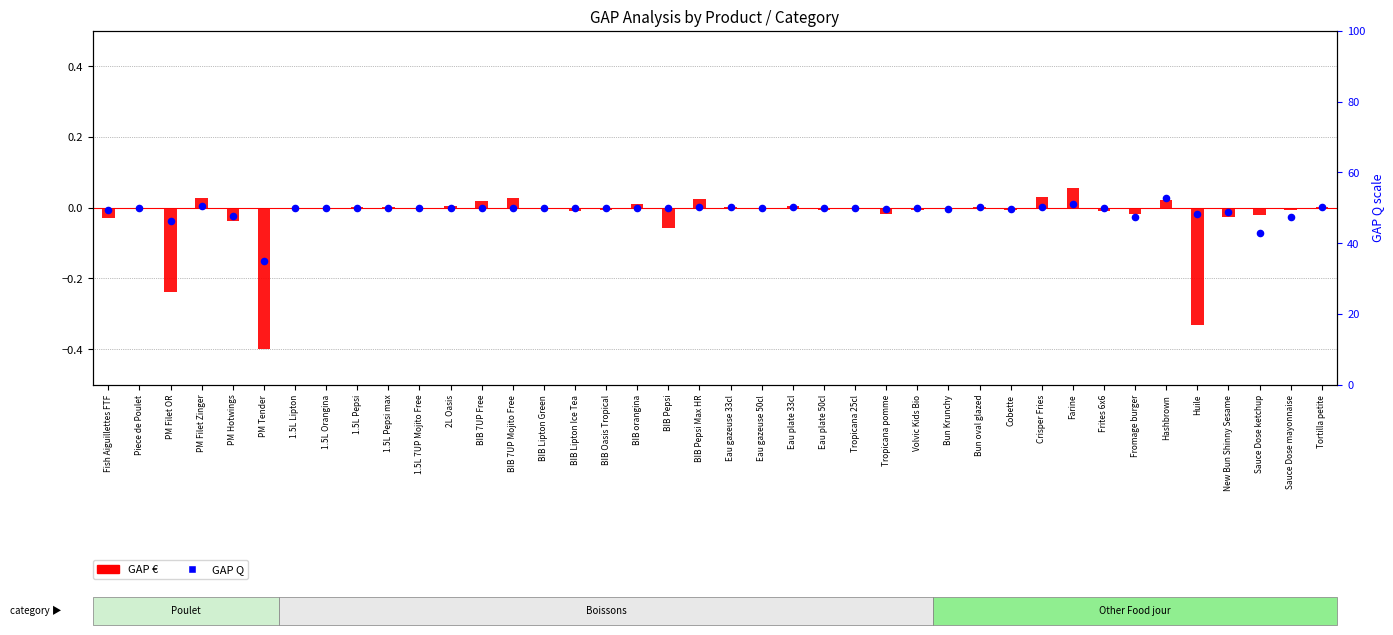

Which series has the largest Y range (max minus min)?

GAP €